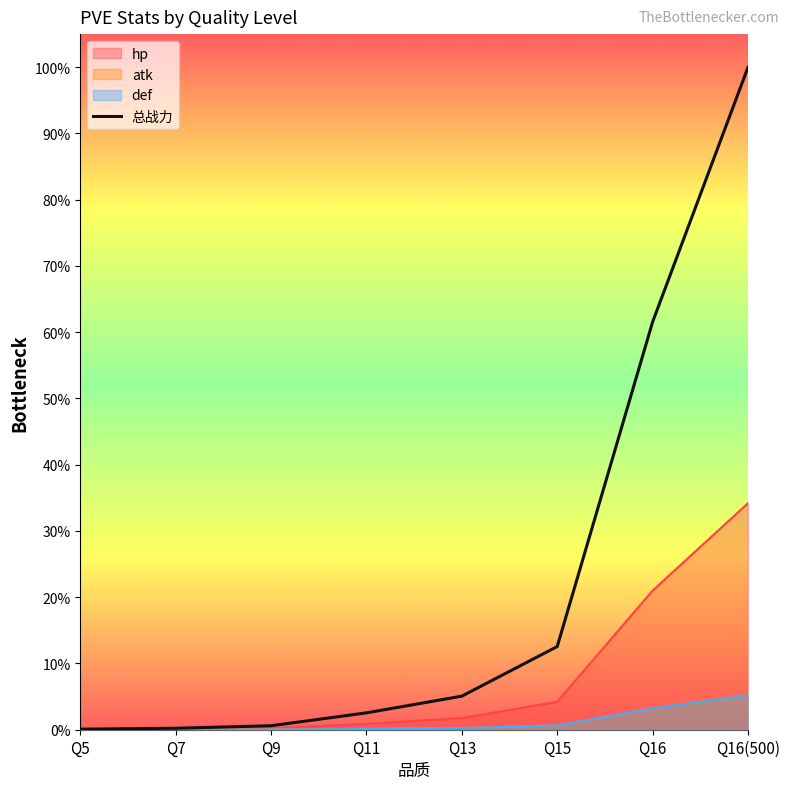

The value of atk at Q16 is 0.0. True or false?

False